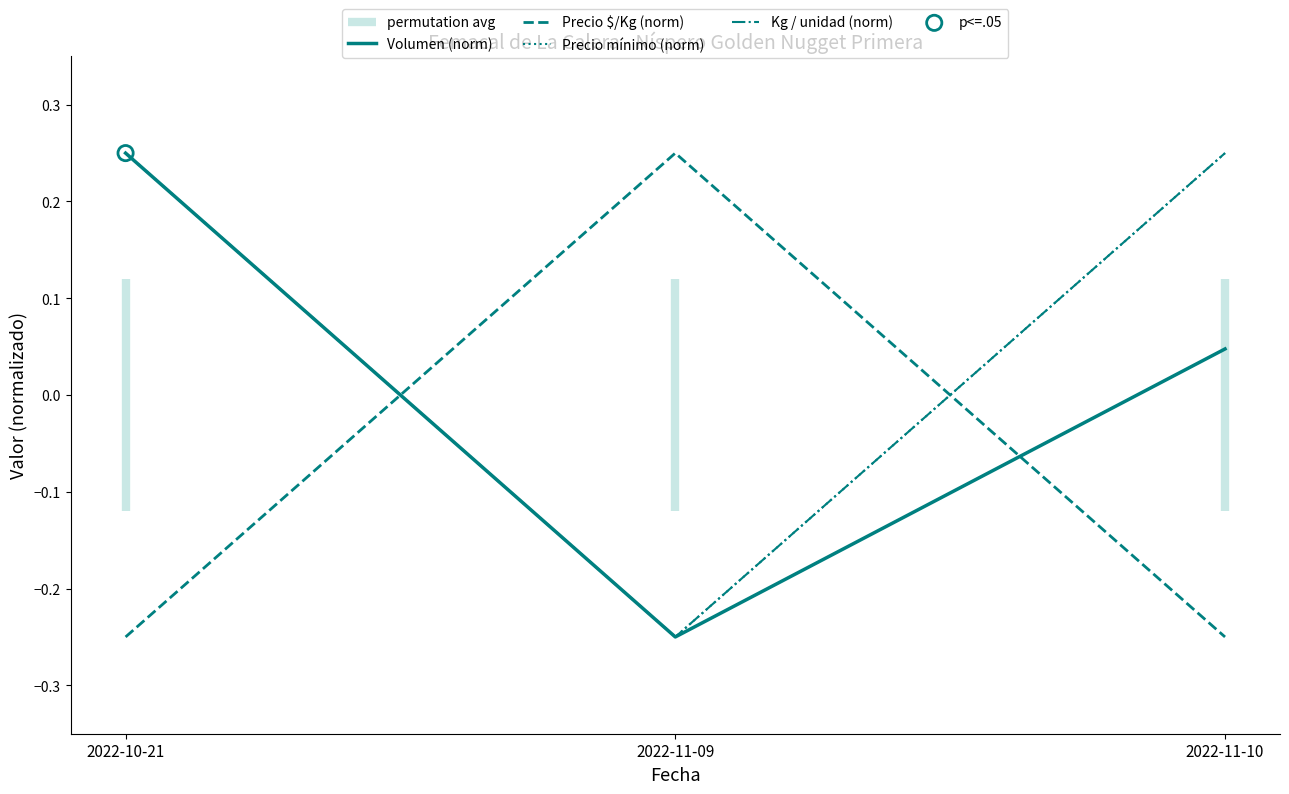

Which series reaches the maximum Y coordinate?

Volumen (norm)